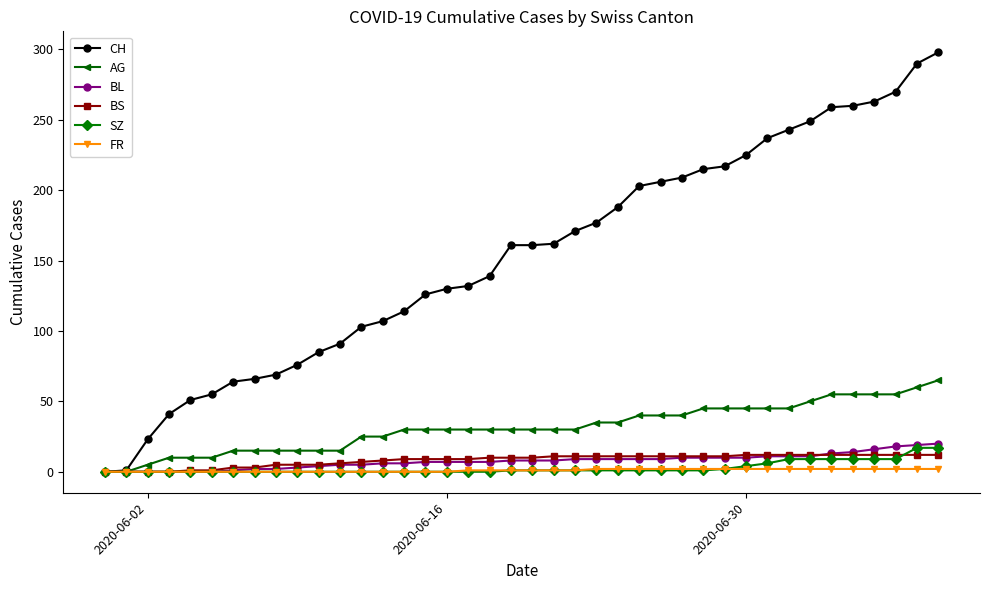

What is the greatest value displayed?

298